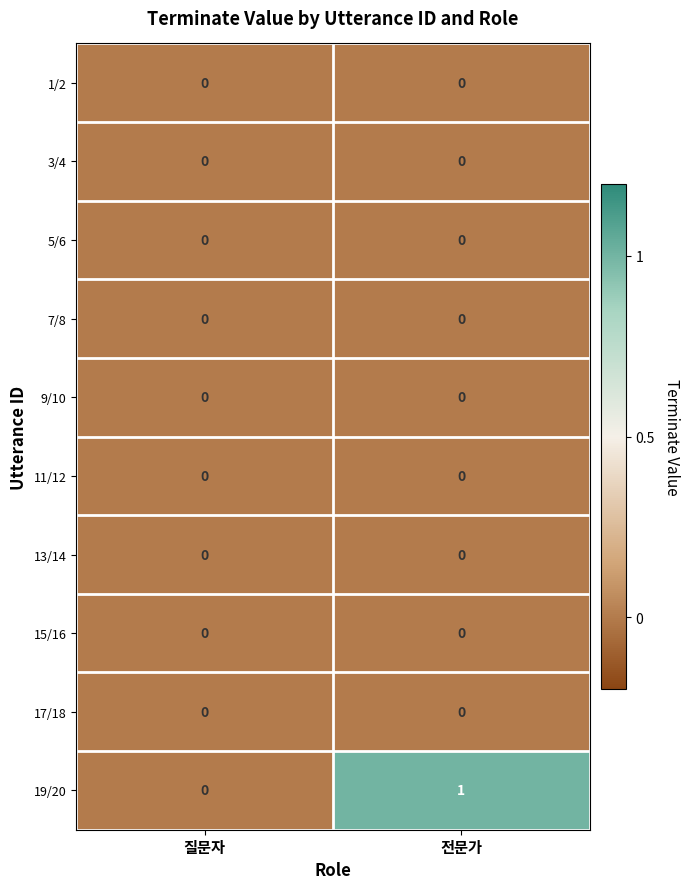

Reading left to right, extract all data points from this chart.

1/2: 질문자=0	전문가=0
3/4: 질문자=0	전문가=0
5/6: 질문자=0	전문가=0
7/8: 질문자=0	전문가=0
9/10: 질문자=0	전문가=0
11/12: 질문자=0	전문가=0
13/14: 질문자=0	전문가=0
15/16: 질문자=0	전문가=0
17/18: 질문자=0	전문가=0
19/20: 질문자=0	전문가=1